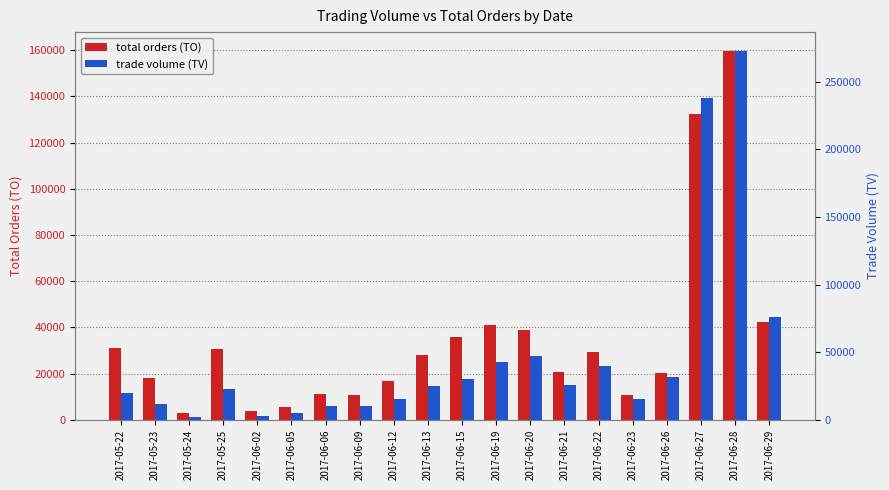

What is the sum of the total orders (TO) values at 2017-06-20 and 2017-06-21?

59490